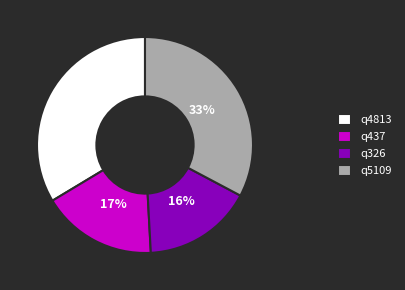

True or false: q437 accounts for 6% of the total.

False